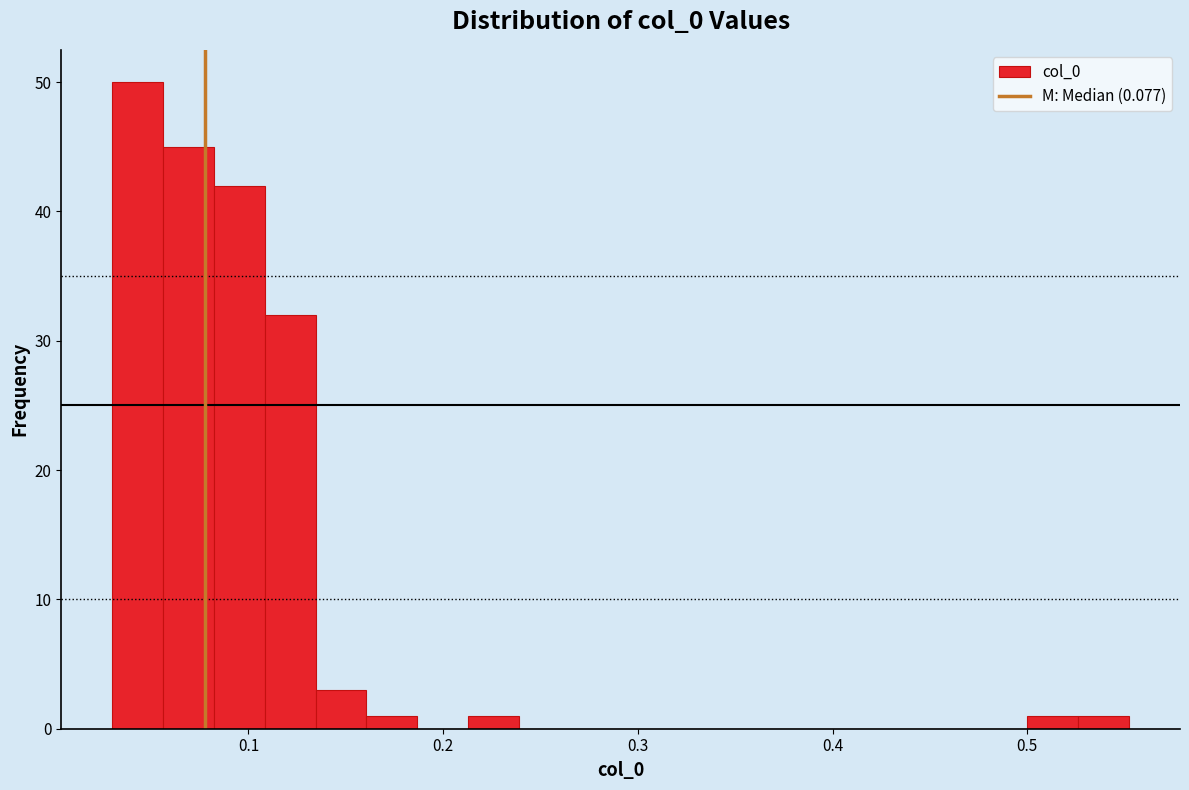

Around what value on the x-axis is the tallest bar? Give the approximate position of its centre, as read against the axis.

0.04